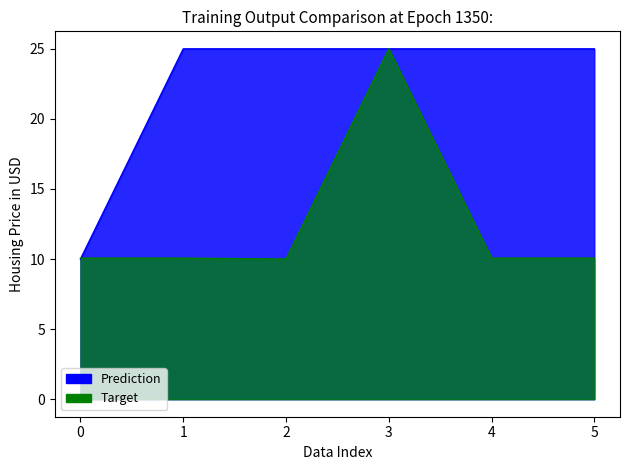

True or false: there are more than 2 points higher than both neighbors.

False